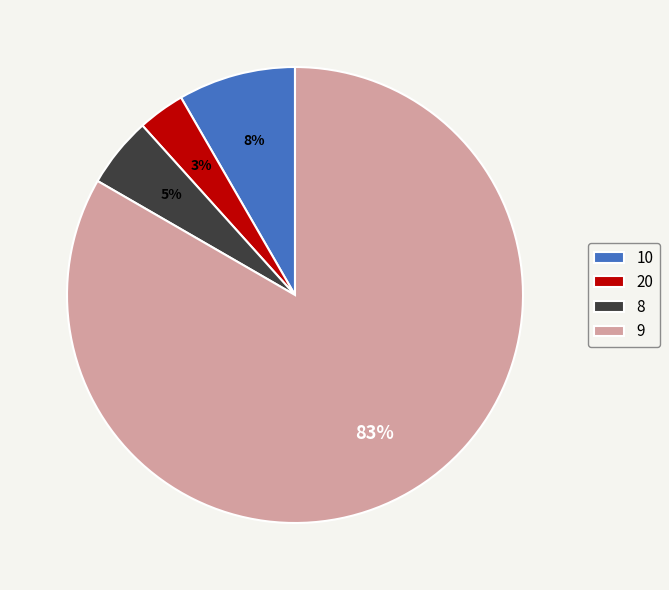

To the nearest percent, what is the combined percentage of 9 and 20?

87%